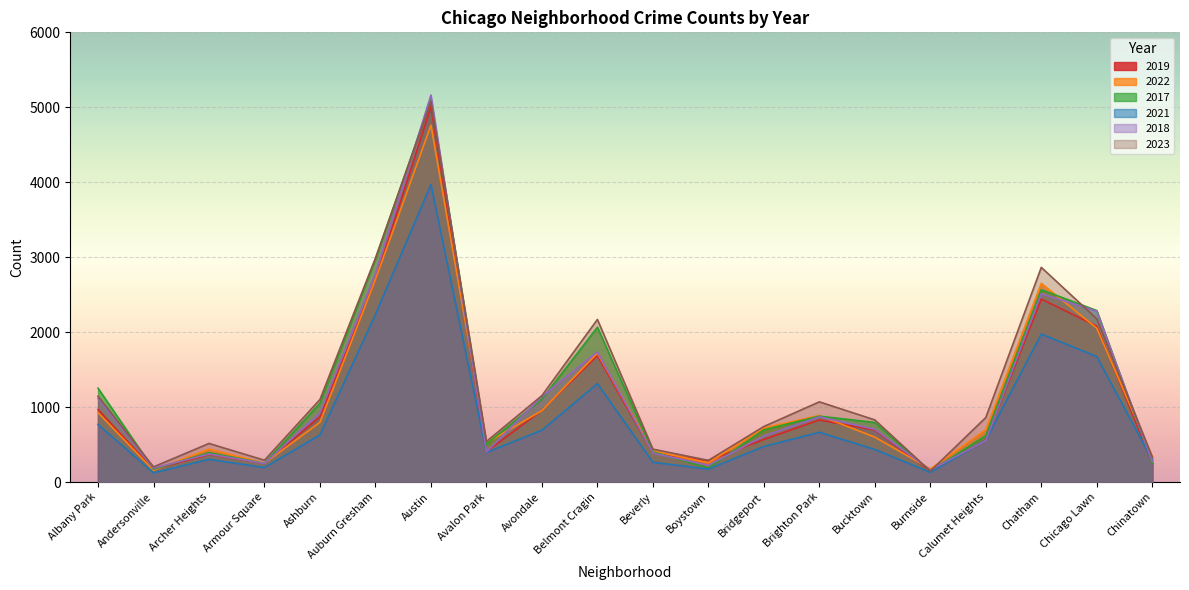

Read the 2018 value at Beverly, to the nearest 100.

400